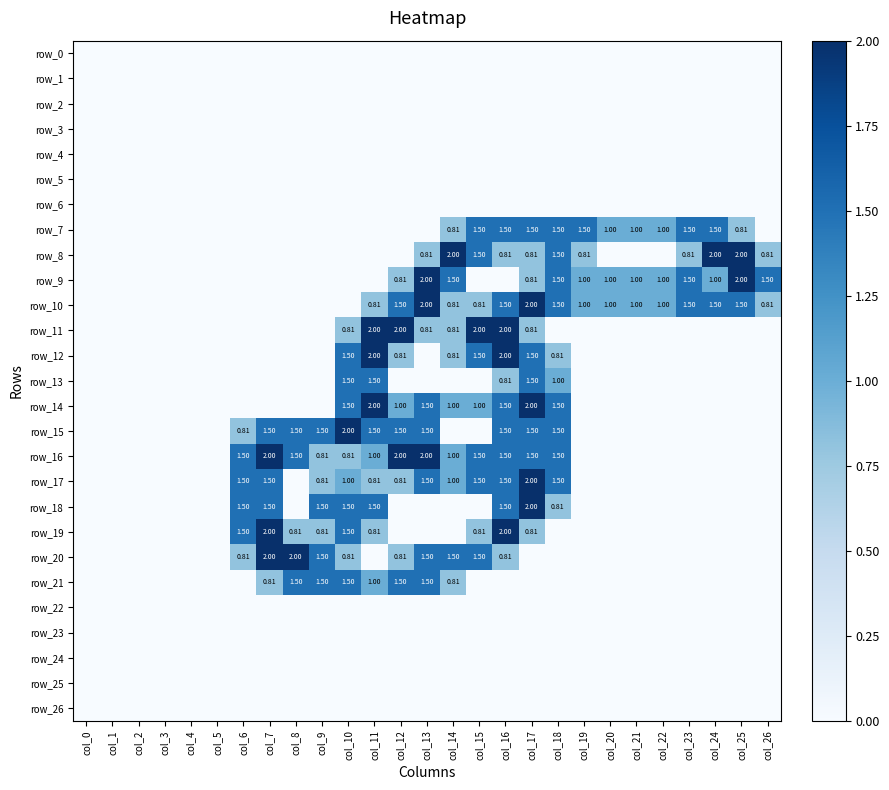

Which series has the largest range (max minus min)?

row_8